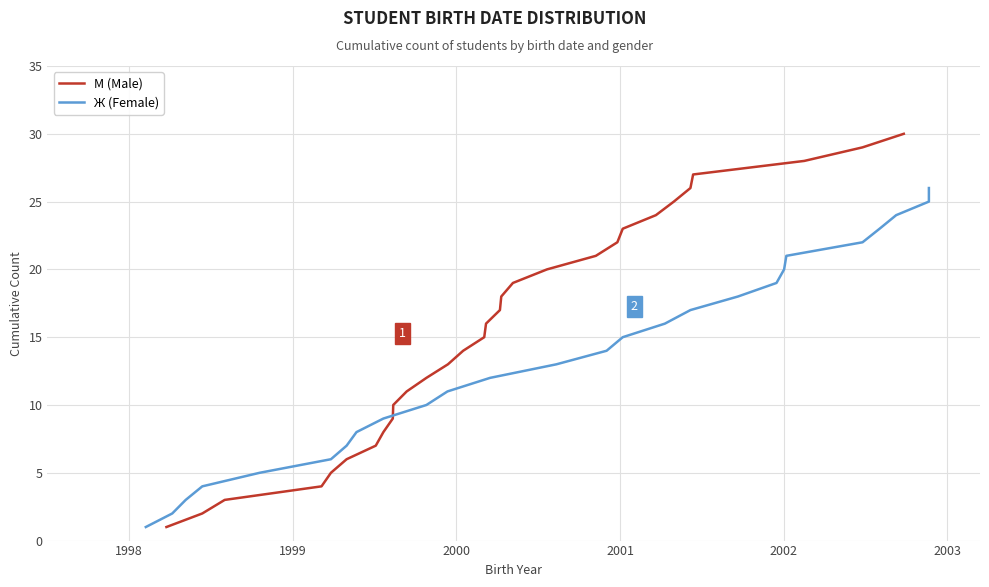

What is the value of the 20th point from the left?

19